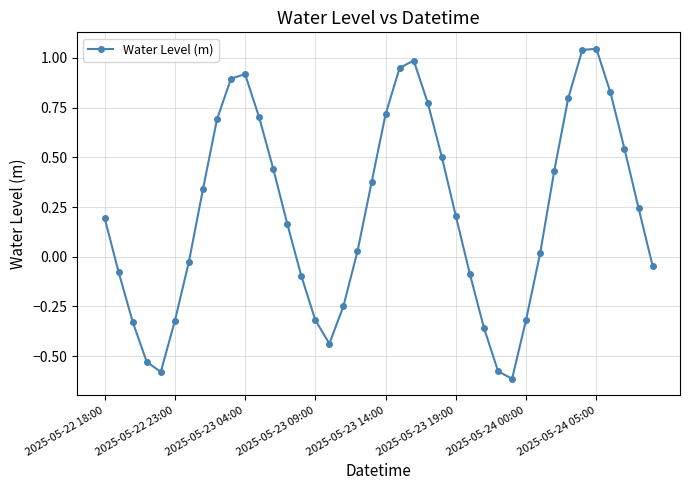

How many data points are above 0?

24